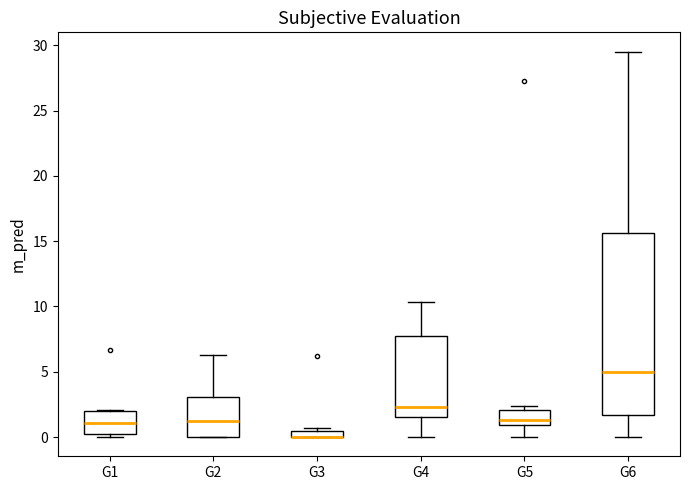

Where is the lower edge of the box for G5 on the y-axis? The values are not printed on the chart, so give them approximately, as read against the axis.

1.0